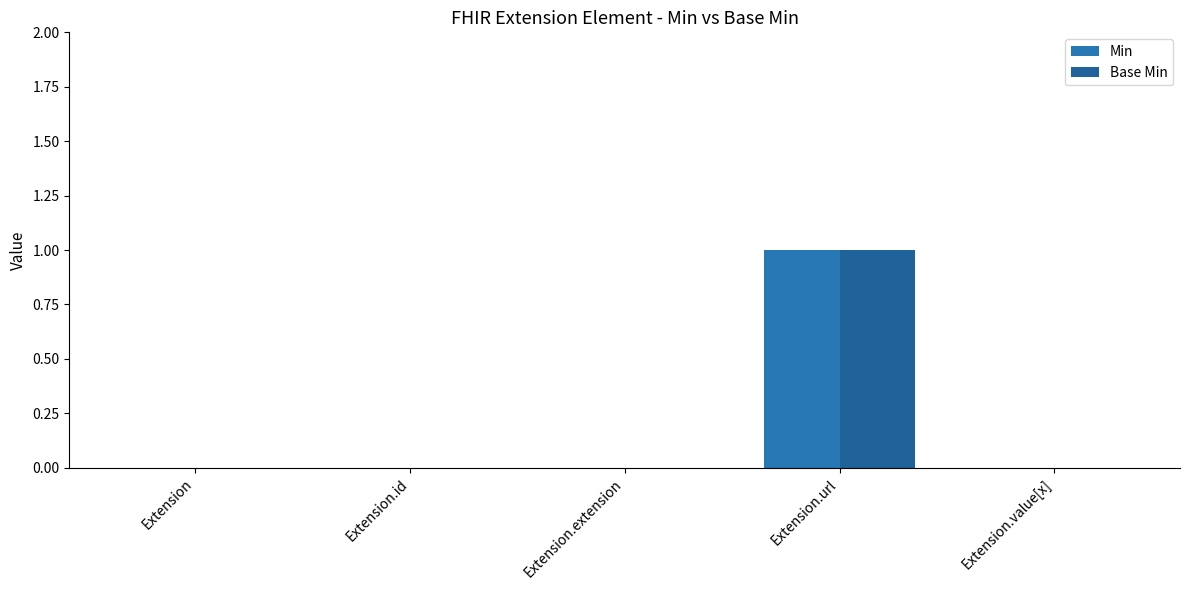

Does the chart contain stacked bars?

No